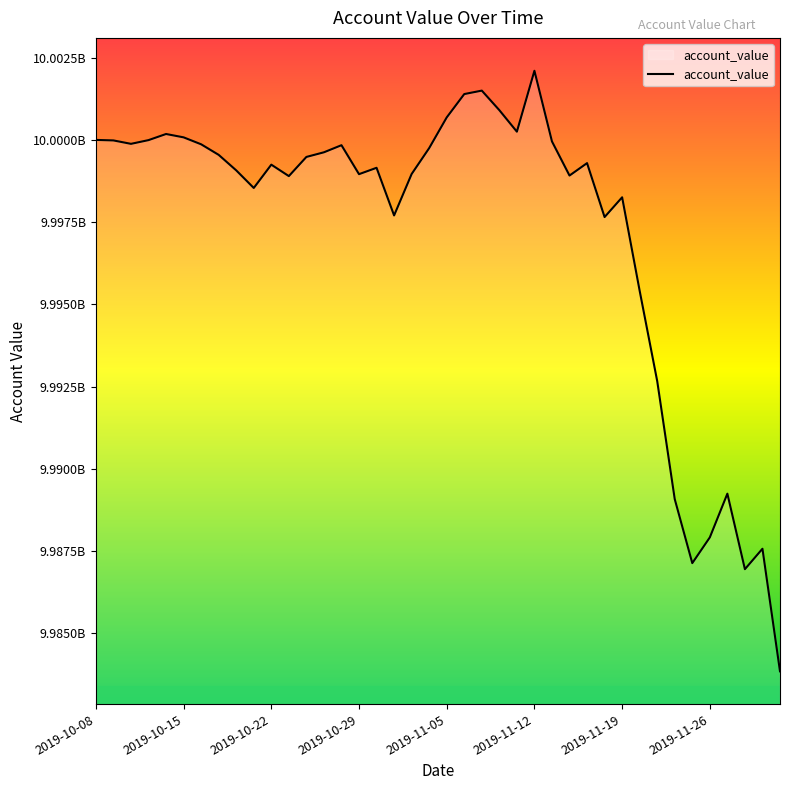

What is the difference between the maximum and second lowest values?

15154655.8